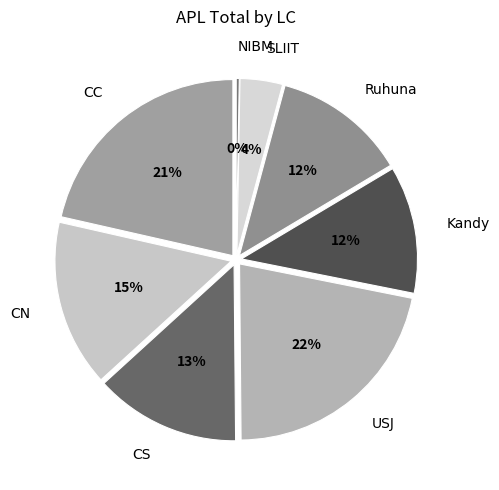

What is the largest slice in the pie chart?

USJ